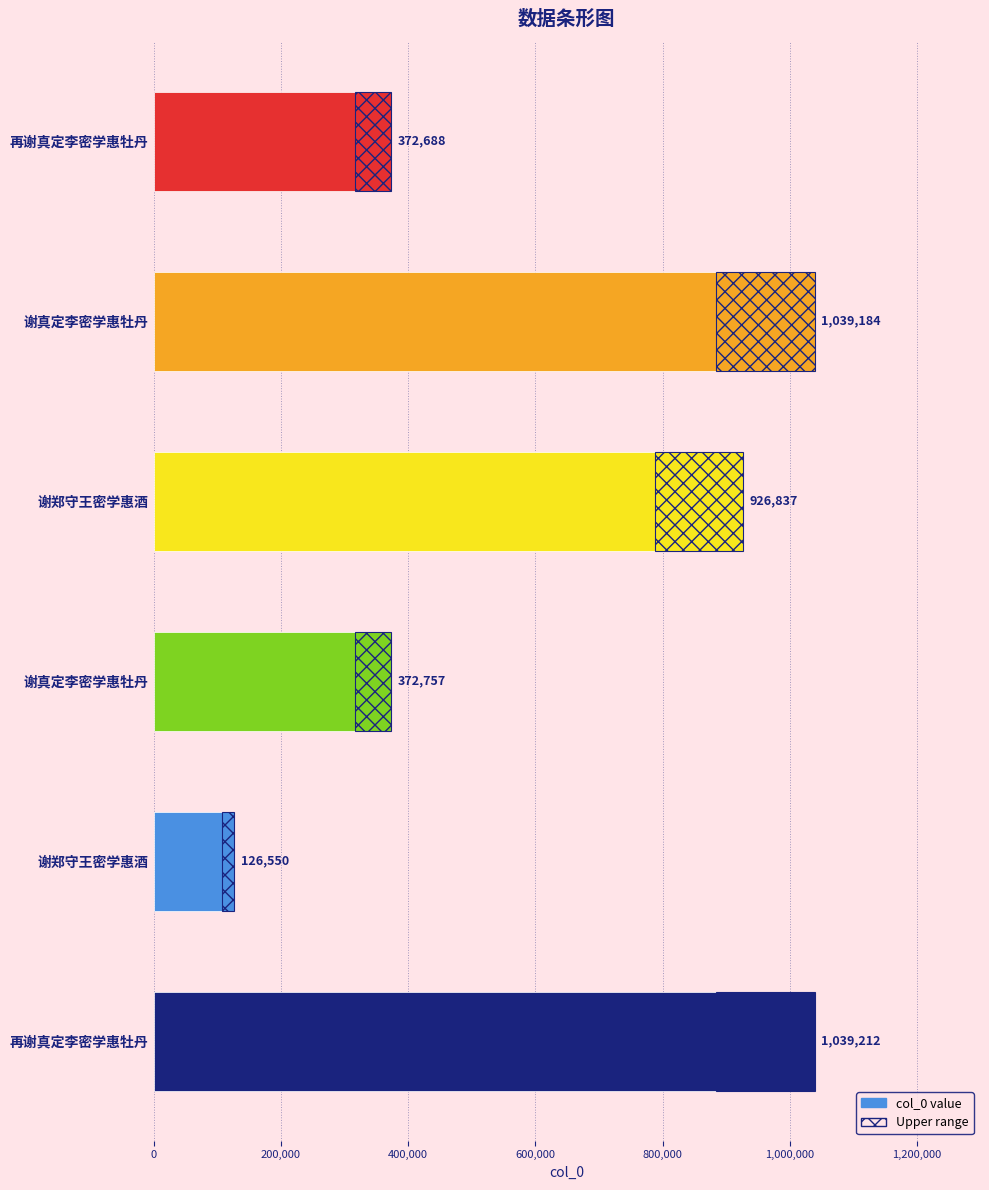

The chart shows a value of 596273 at 再谢真定李密学惠牡丹. True or false?

False